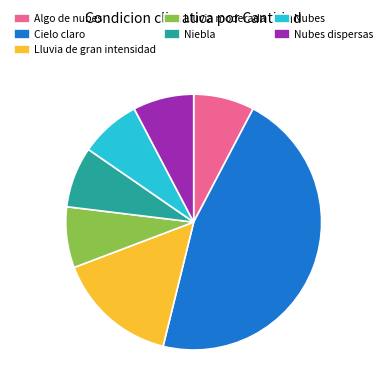

Is the sum of Lluvia moderada and Nubes dispersas greater than half?

No